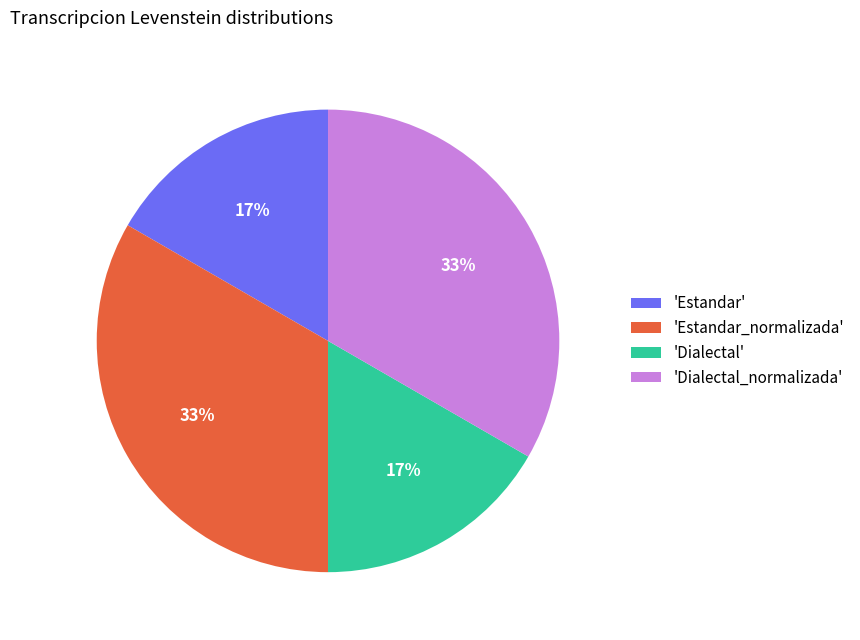

Is it true that 'Dialectal_normalizada' is 23% of the pie?

False